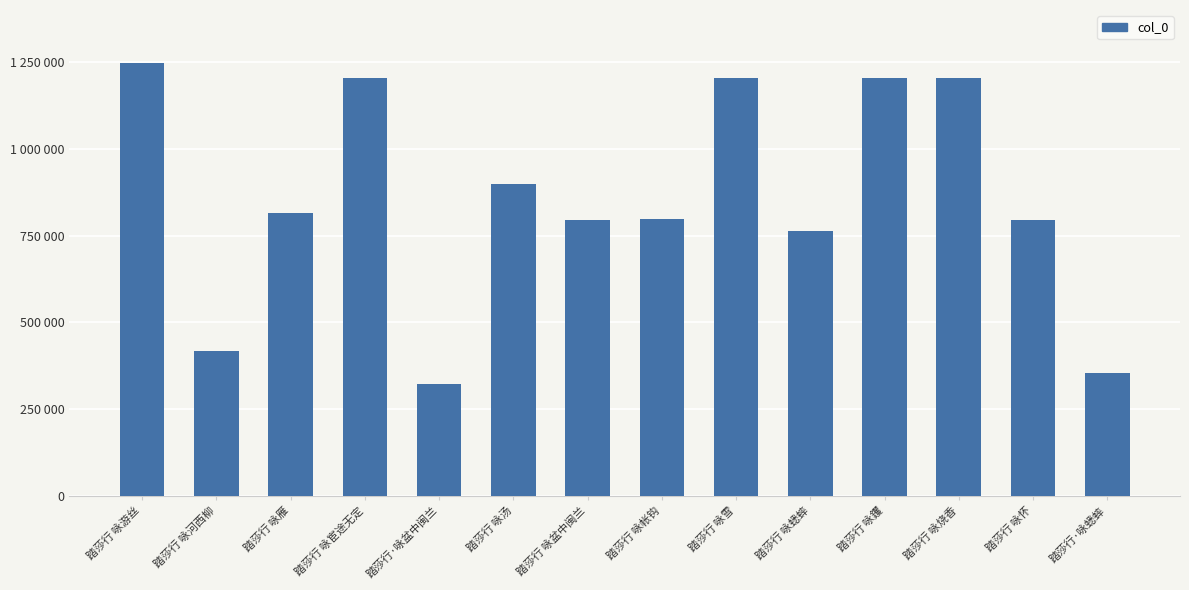

Between 踏莎行 咏蟋蟀 and 踏莎行 咏汤, which is larger?

踏莎行 咏汤